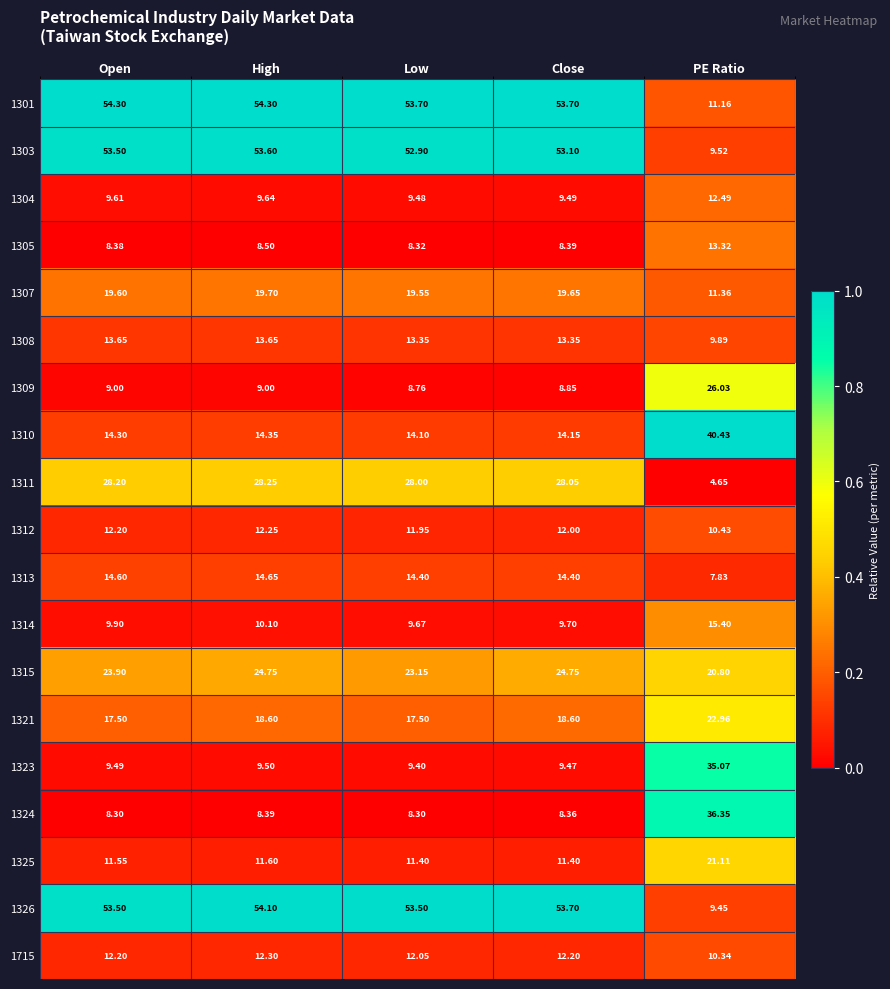

At which label does 1326 first exceed 53?

Open